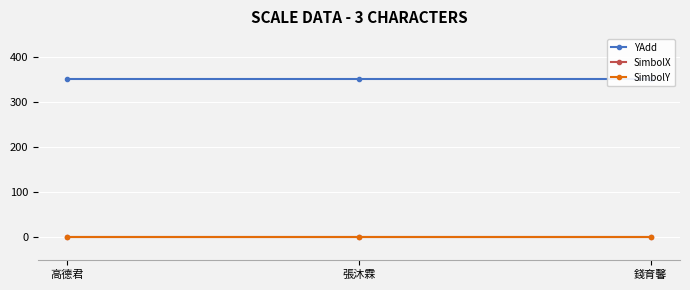

Which label corresponds to the largest value in the chart?

高德君